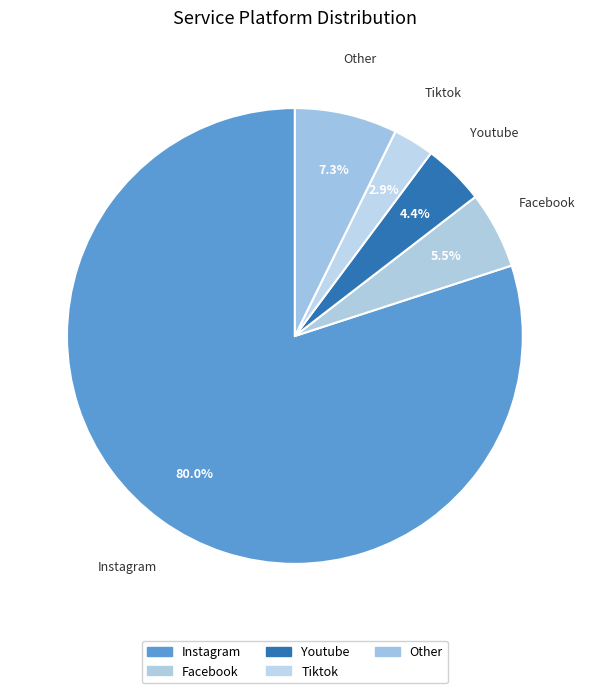

Combined, do Other and Facebook account for over 50%?

No